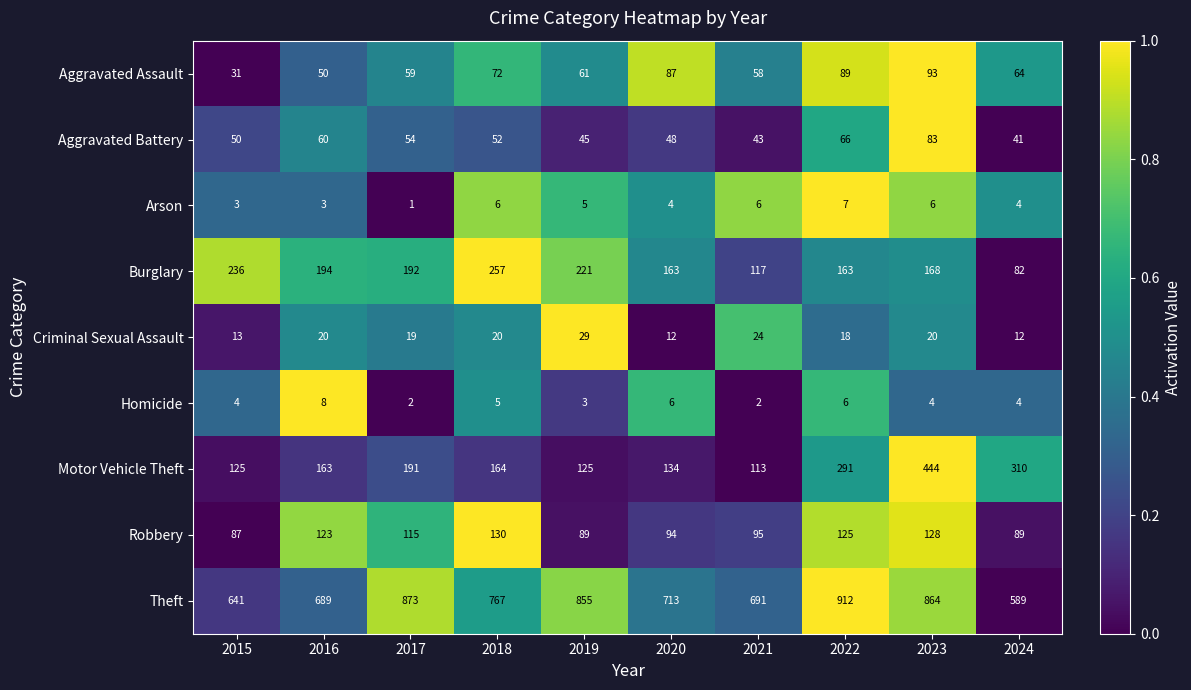

True or false: Arson has a value of 6 at 2023.

True